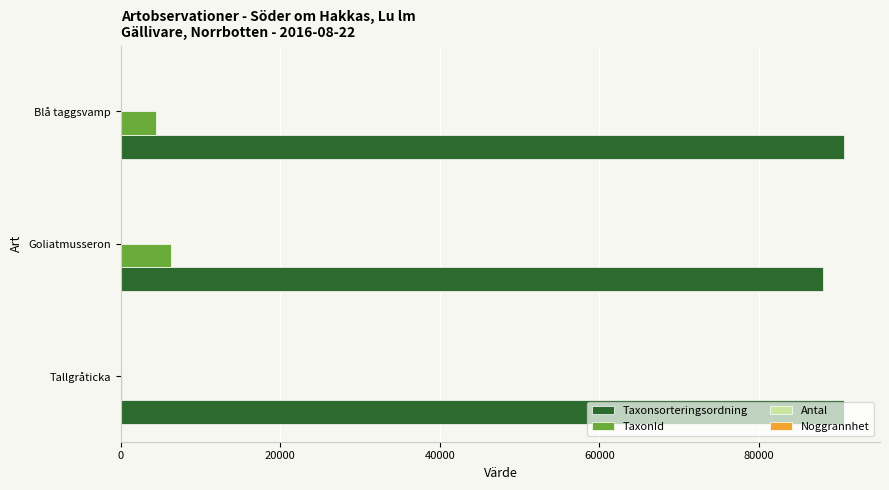

The TaxonId series shows 6276 at Goliatmusseron. True or false?

True